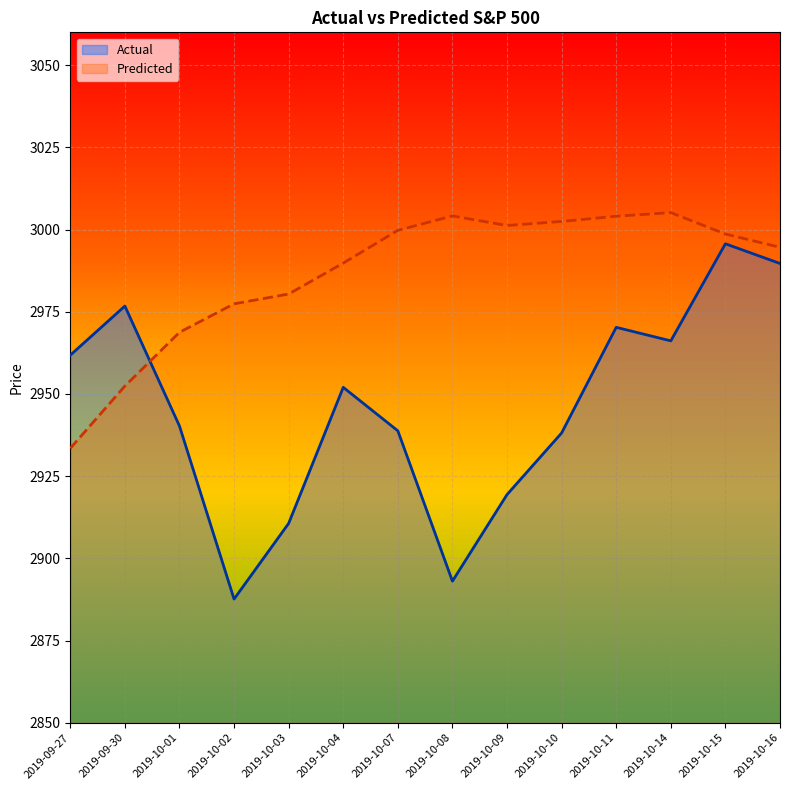

At which category is the sum across all series the highest?

2019-10-15